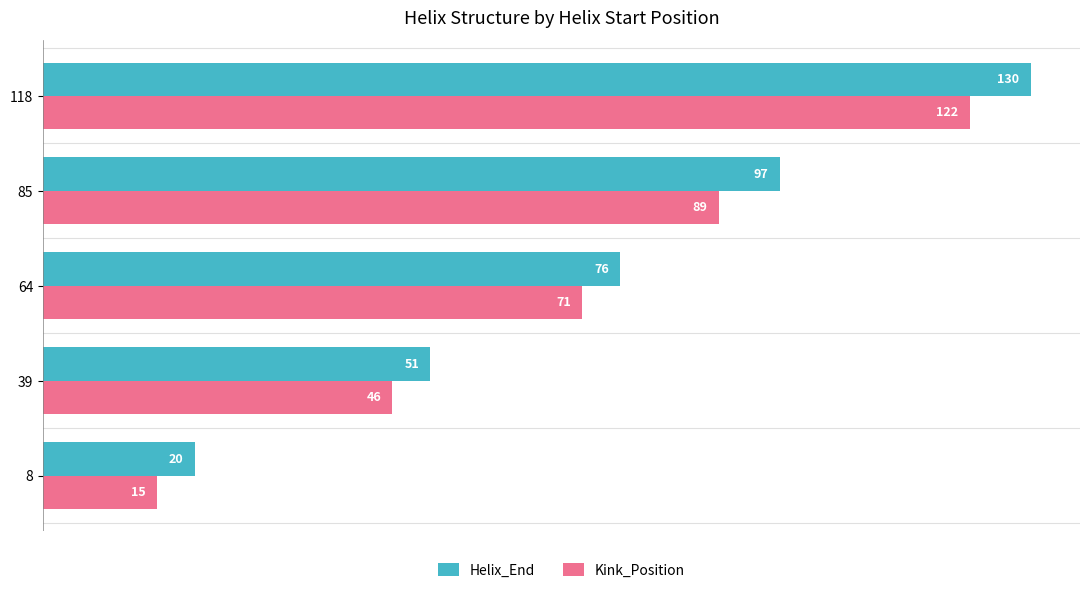

What is the difference between the highest and lowest values at 64?

5